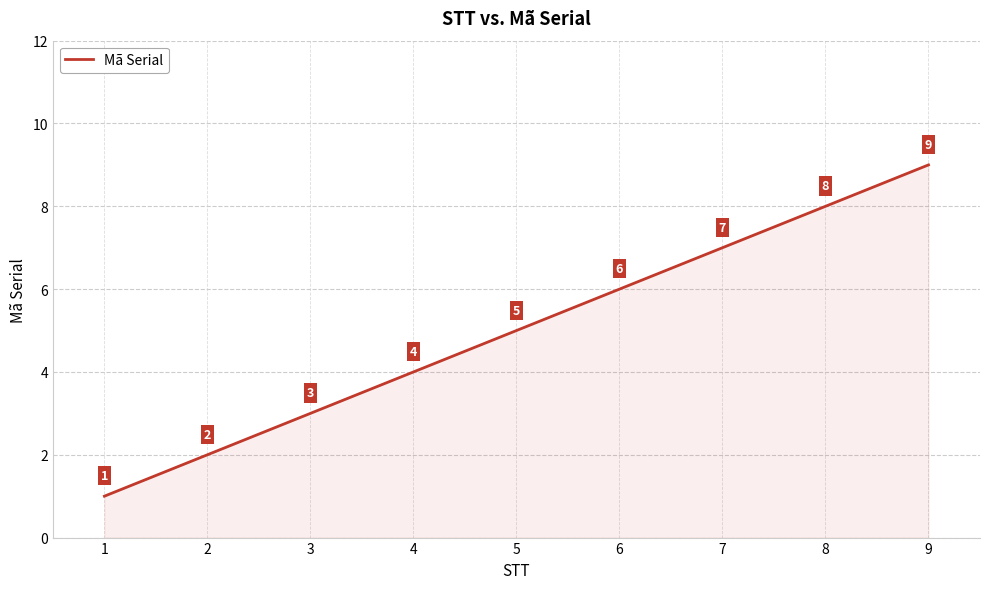

List the labels in order of value, smallest first.

1, 2, 3, 4, 5, 6, 7, 8, 9